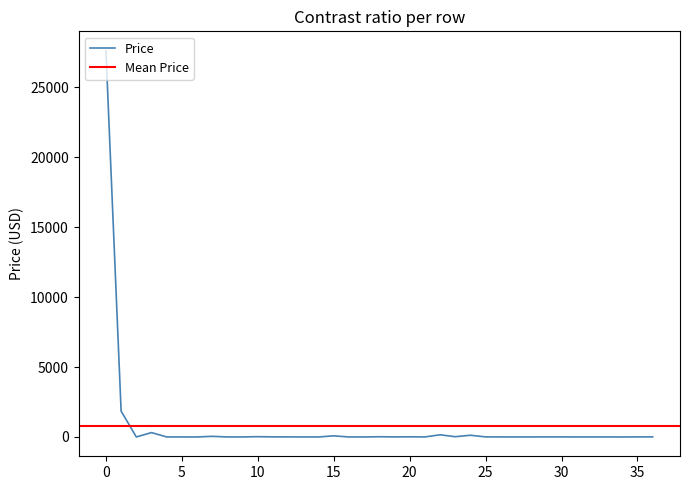

Reading right to left, extract all data points from this chart.

6.9	2.8	0.0	1.1	0.1	1.1	3.0	4.5	0.8	0.1	1.9	5.3	121.9	18.9	153.8	2.0	10.4	5.0	15.3	1.0	0.0	79.8	1.0	0.1	5.3	6.5	20.6	0.9	0.1	44.5	0.4	0.4	1.0	312.3	1.0	1849.7	27628.4